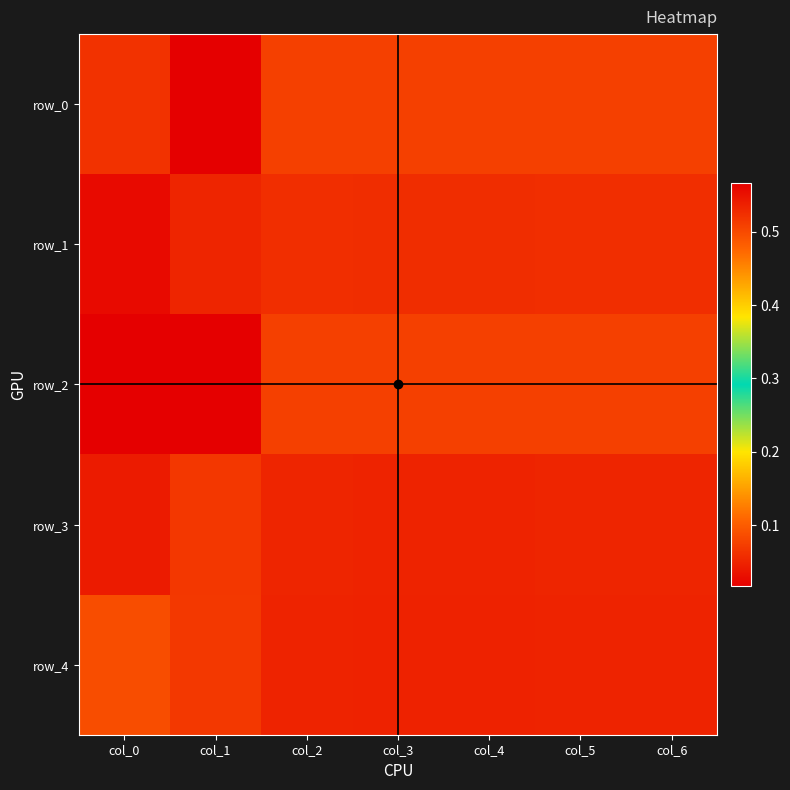

What value does the row_3 series have at col_5?

0.5